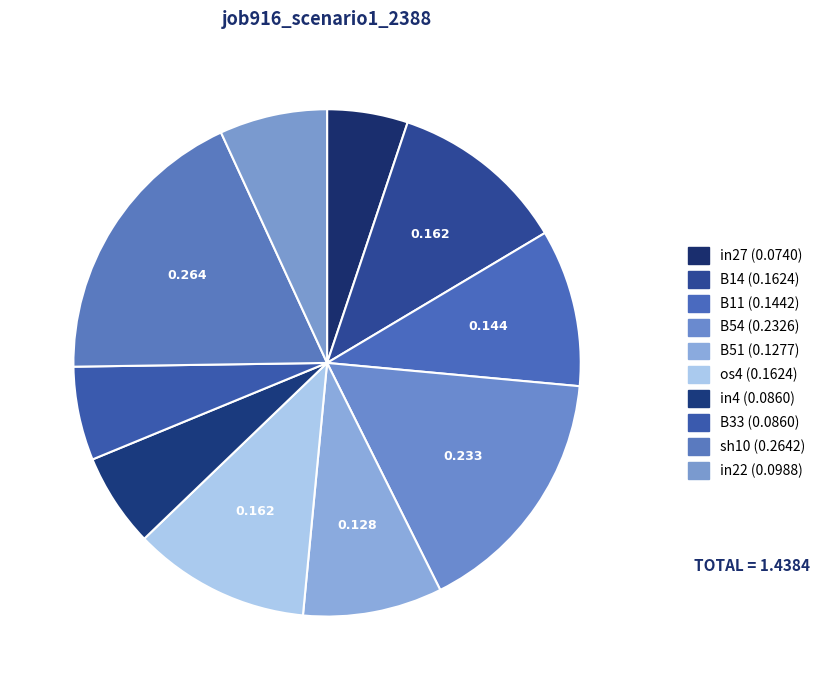

How many slices are in this pie chart?

10